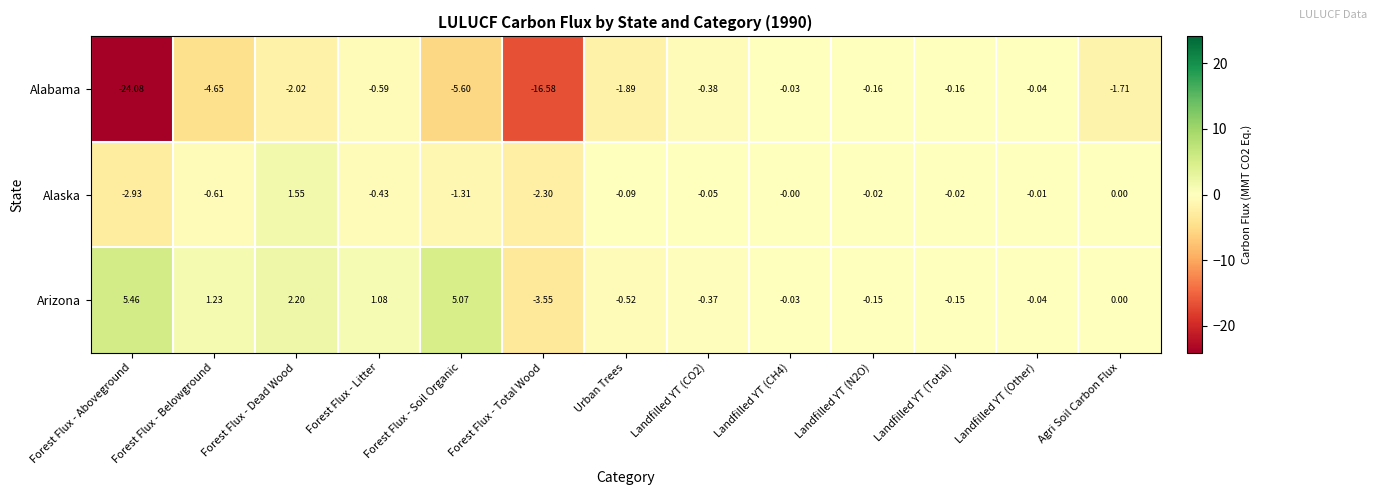

Which label corresponds to the largest value in the chart?

Forest Flux - Aboveground